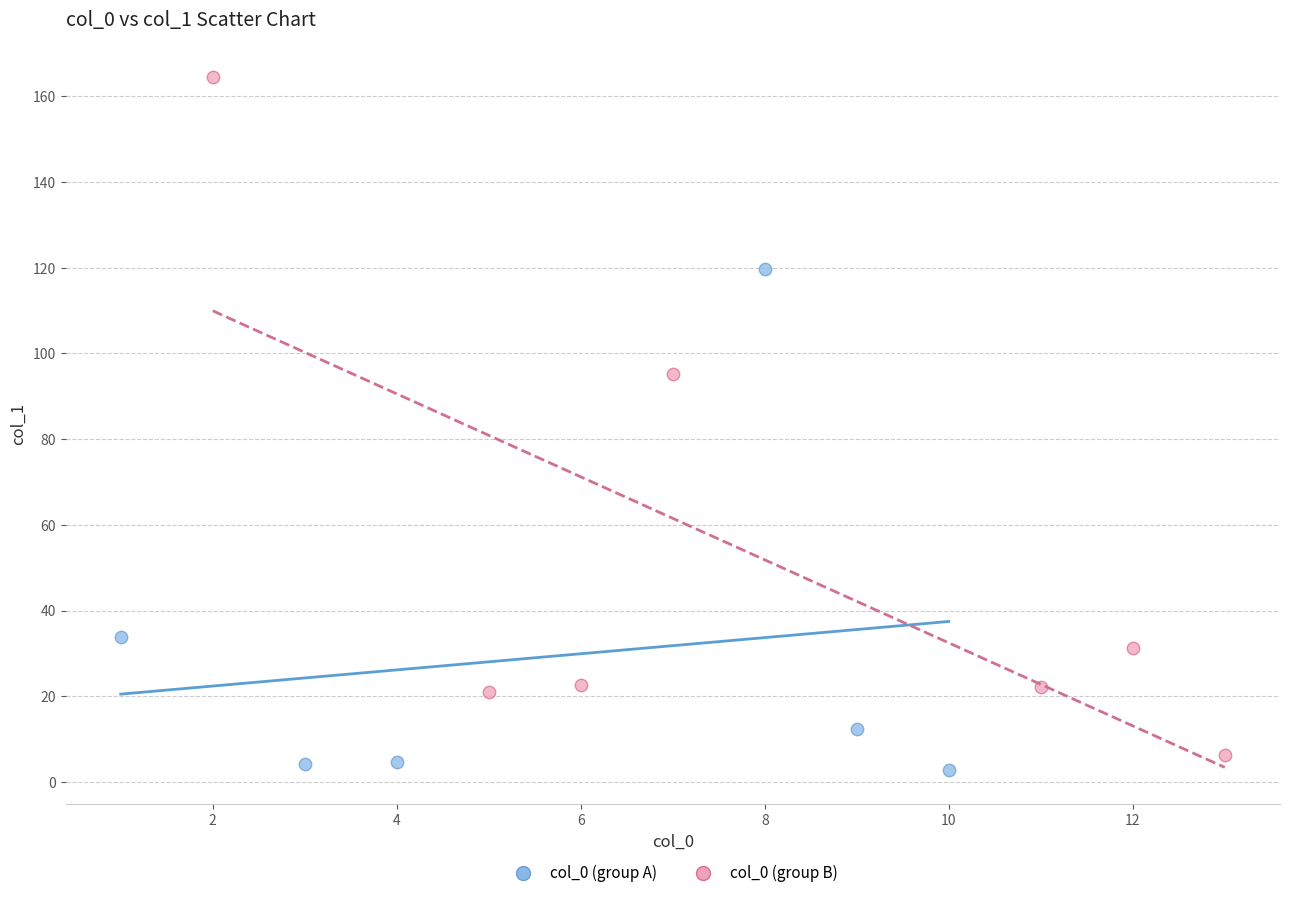

Which series reaches the maximum Y coordinate?

col_0 (group B)